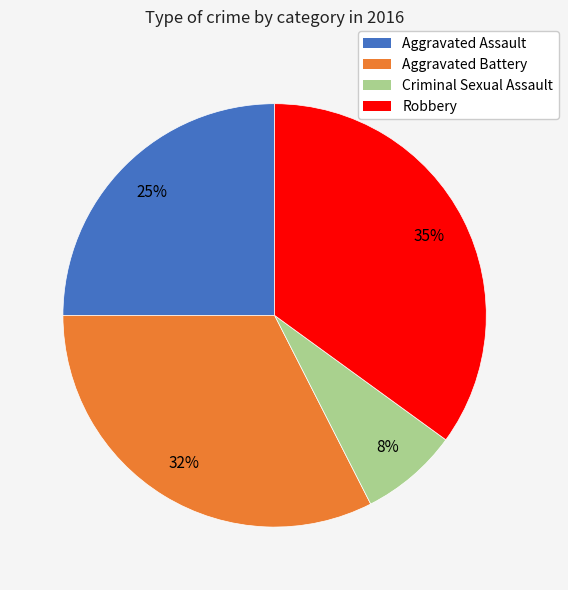

Combined, do Robbery and Criminal Sexual Assault account for over 50%?

No